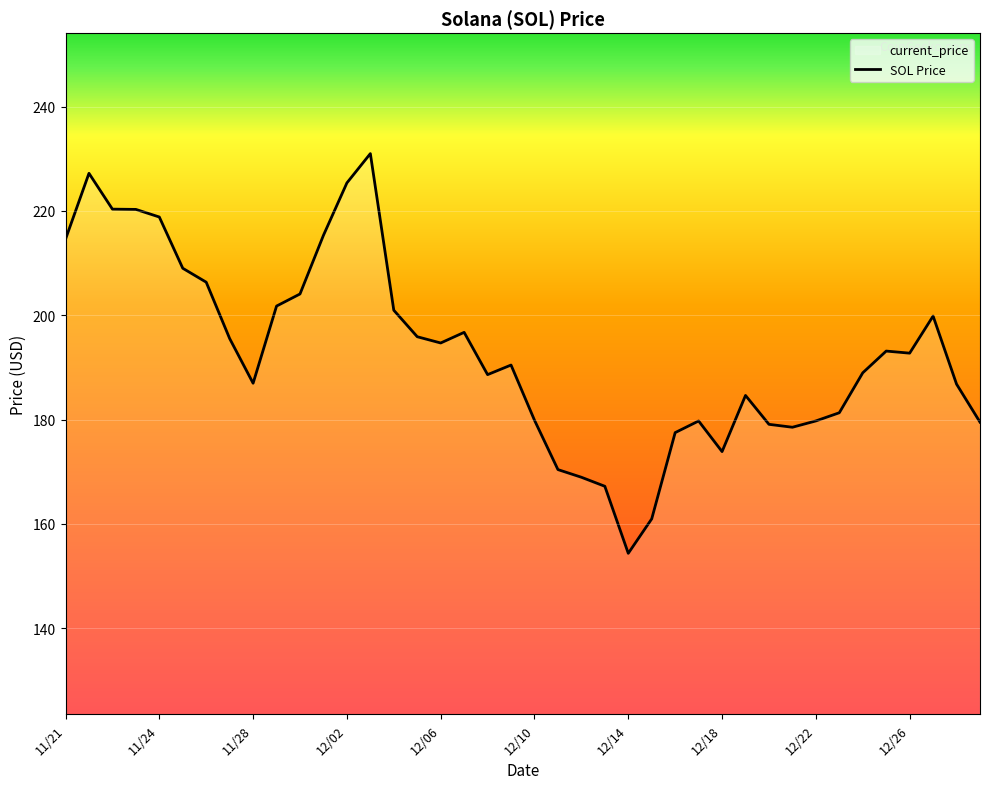

What is the difference between the maximum and minimum values?

76.7